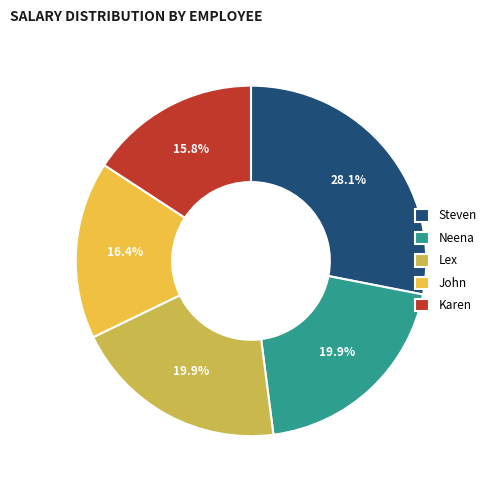

To the nearest percent, what is the combined percentage of Lex and Neena?

40%